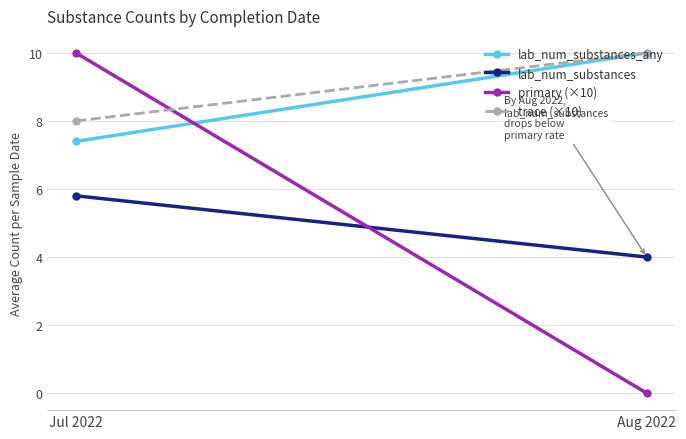

Reading left to right, extract all data points from this chart.

lab_num_substances_any: 7.4	10.0
lab_num_substances: 5.8	4.0
primary (×10): 10.0	0.0
trace (×10): 8.0	10.0